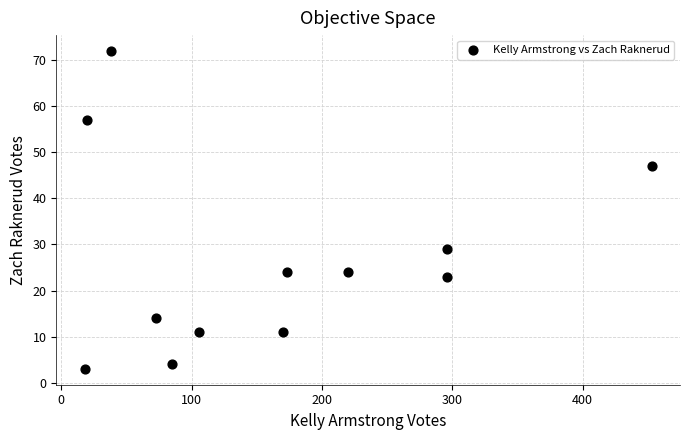

What is the range of Y values (max minus min)?

69